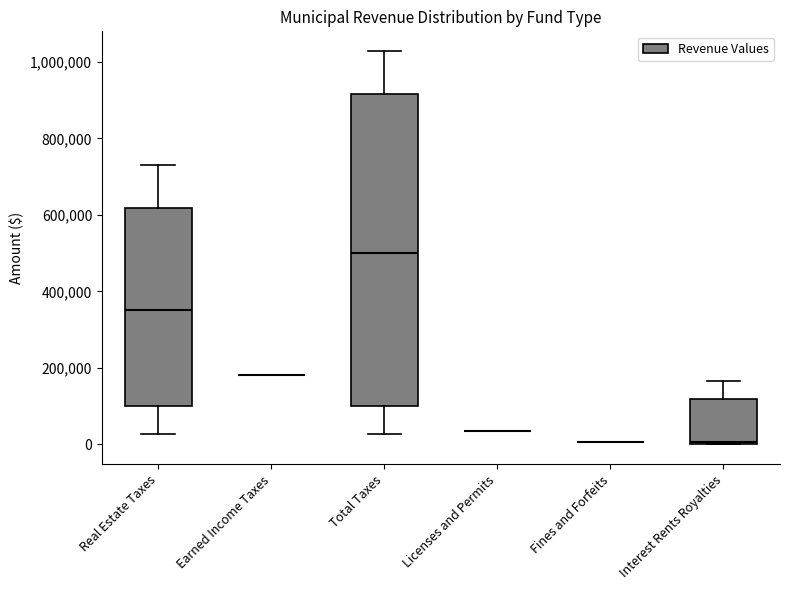

Reading left to right, read every box against the y-axis: the position of its median line, the range the box covers, and the ends of its whiskers. The values are not printed on the chart, so give them approximately, as read against the axis.

Real Estate Taxes: median 360000, box 100000 to 620000, whiskers 20000 to 740000
Earned Income Taxes: box collapsed to a line at 180000, whiskers 180000 to 180000
Total Taxes: median 500000, box 100000 to 920000, whiskers 20000 to 1020000
Licenses and Permits: box collapsed to a line at 40000, whiskers 40000 to 40000
Fines and Forfeits: box collapsed to a line at 0, whiskers 0 to 0
Interest Rents Royalties: median 0, box 0 to 120000, whiskers 0 to 160000